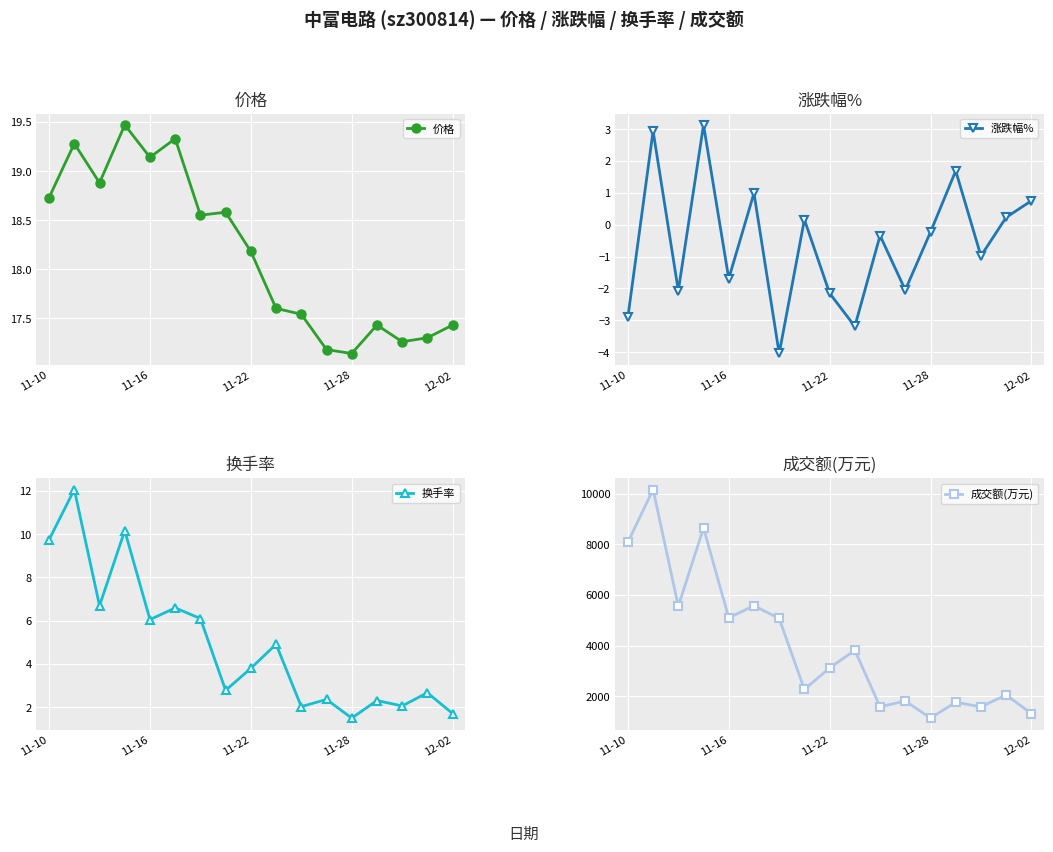

Which series has the widest spread of values?

成交额(万元)